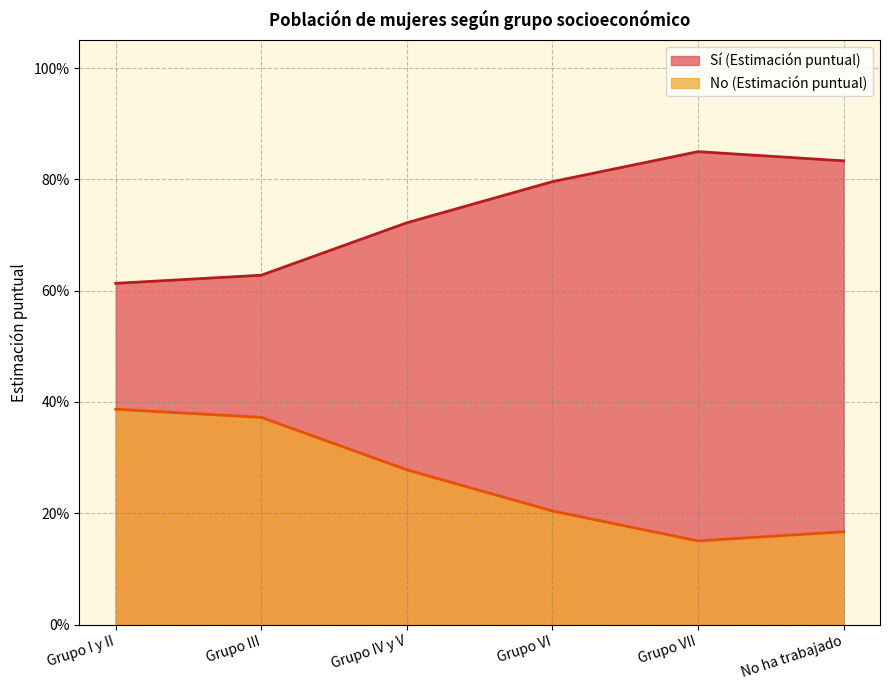

What is the difference between the highest and lowest values at Grupo IV y V?

0.4